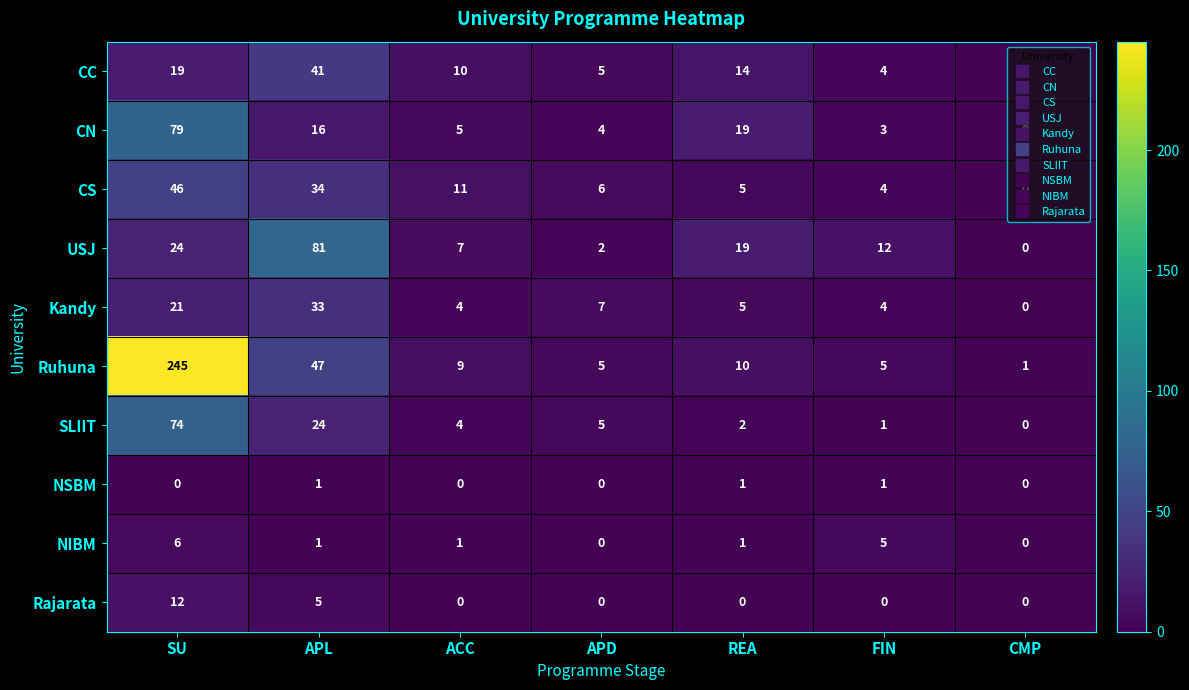

True or false: NSBM has a value of 1 at REA.

True